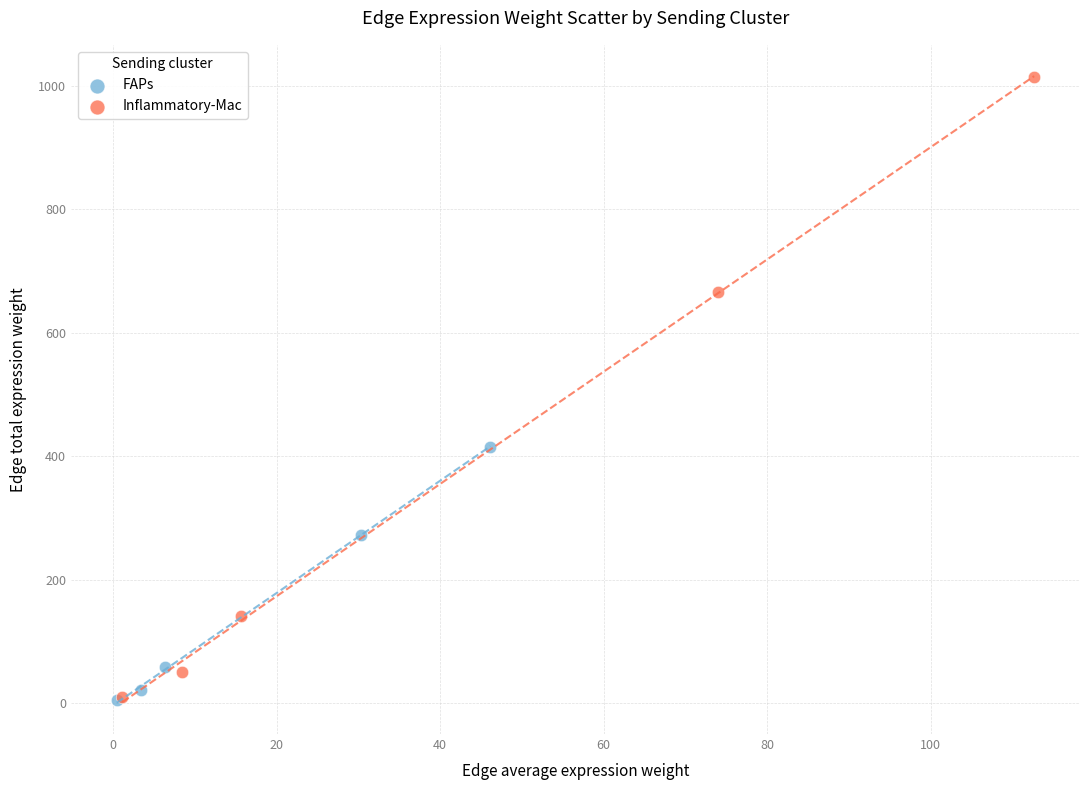

Which series reaches the maximum Y coordinate?

Inflammatory-Mac